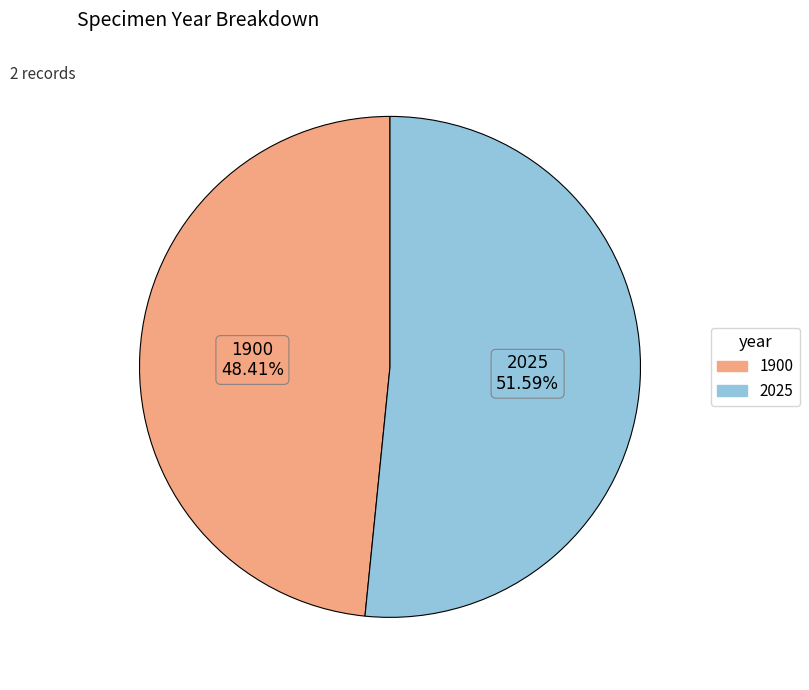

Which slice is the largest?

2025